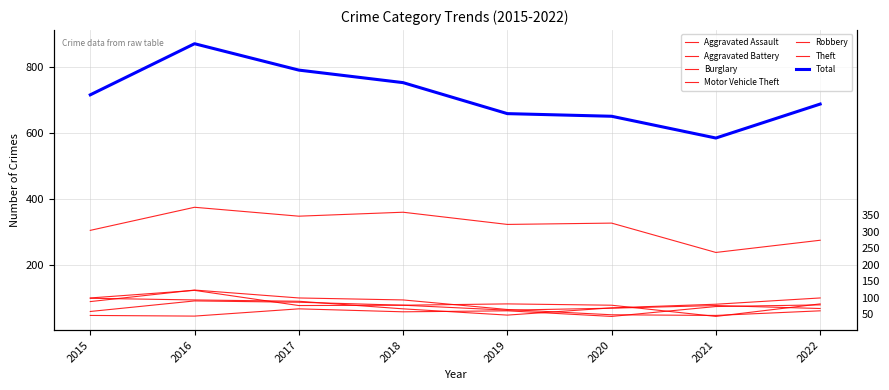

How many intersections are there between Robbery and Aggravated Assault?

1